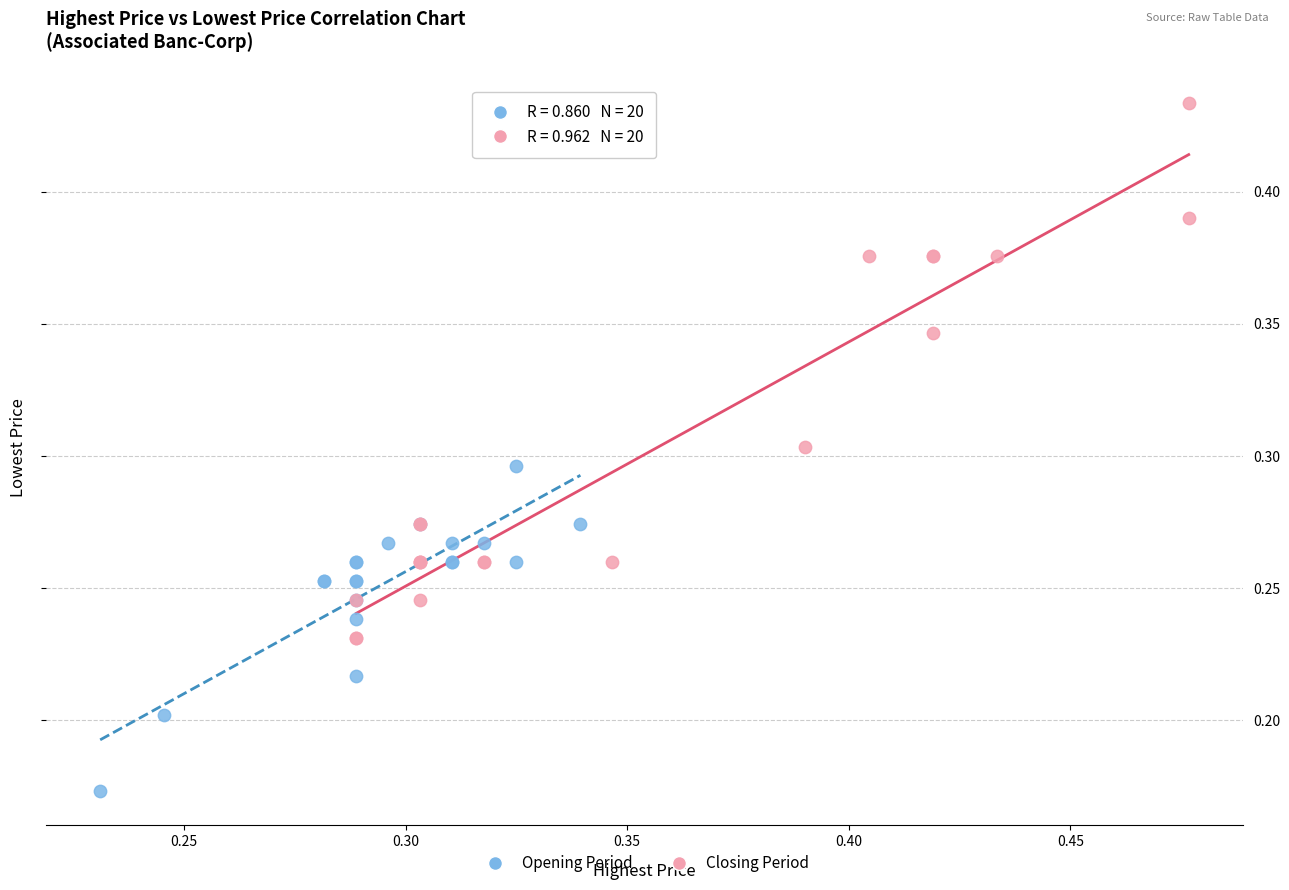

Which series reaches the minimum Y coordinate?

Opening Period